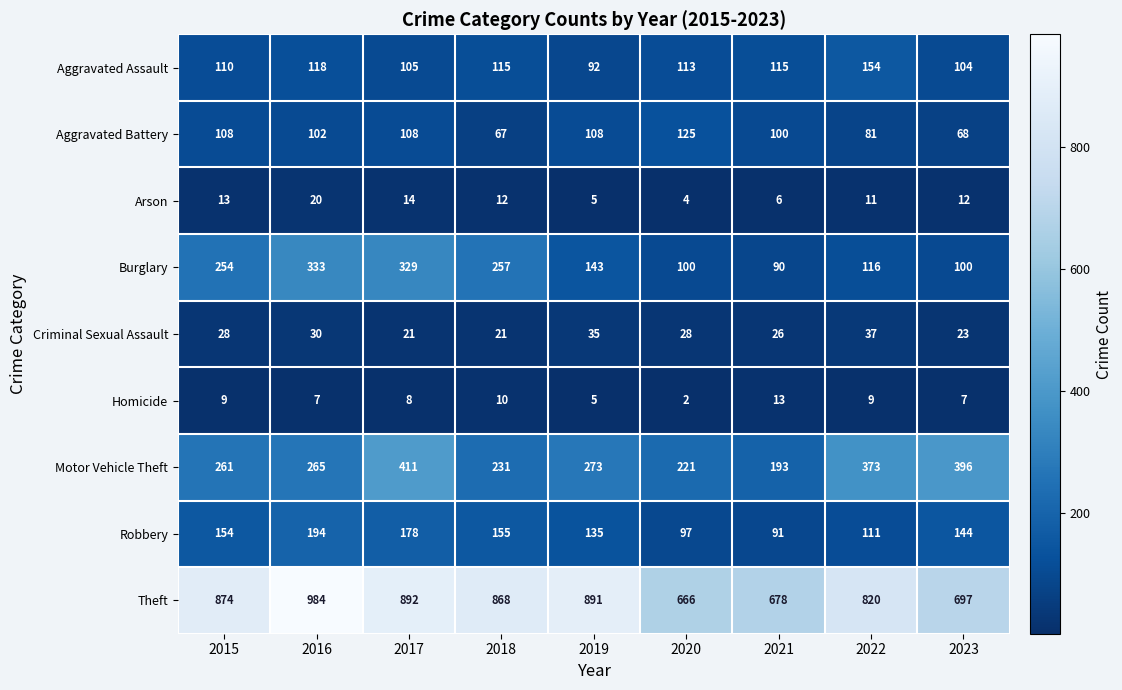

Is the value of Burglary at 2021 greater than the value of Theft at 2016?

No